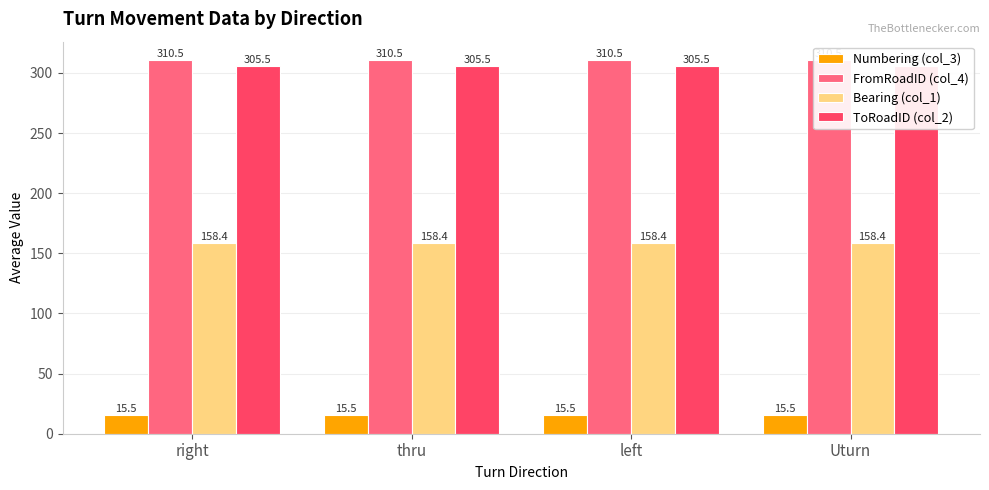

The value of ToRoadID (col_2) at left is 305.5. True or false?

True